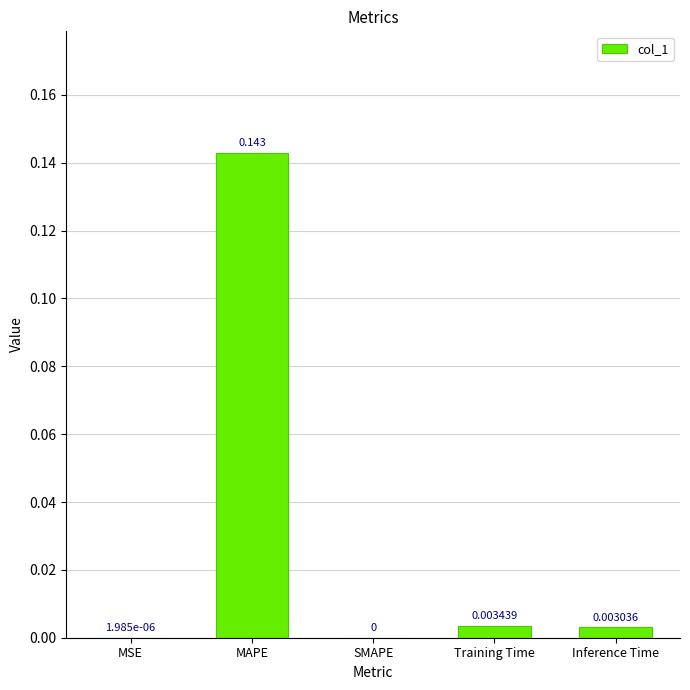

How many categories are shown in the chart?

5